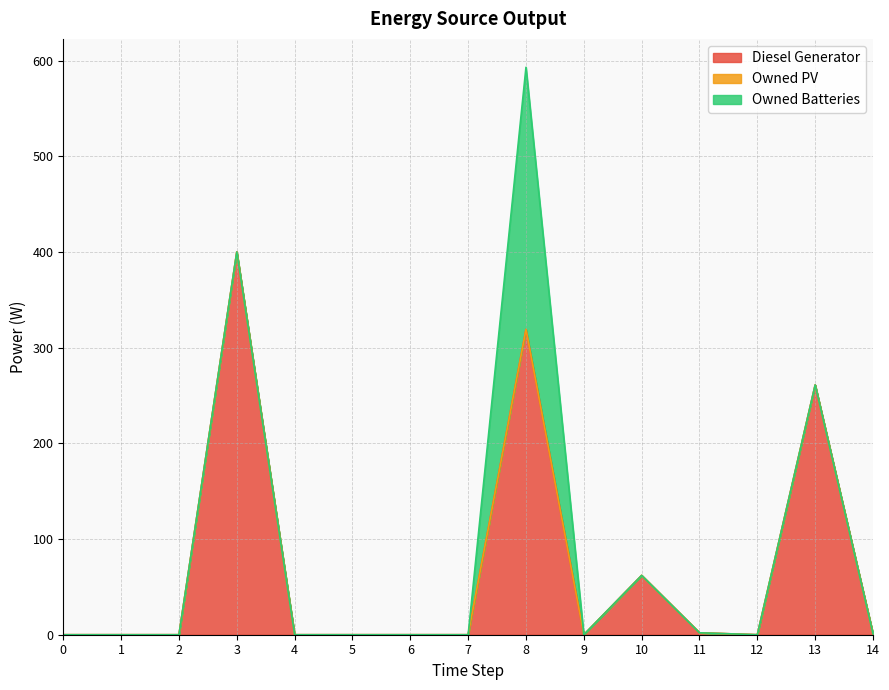

What are all the series names shown in the legend?

Diesel Generator, Owned PV, Owned Batteries